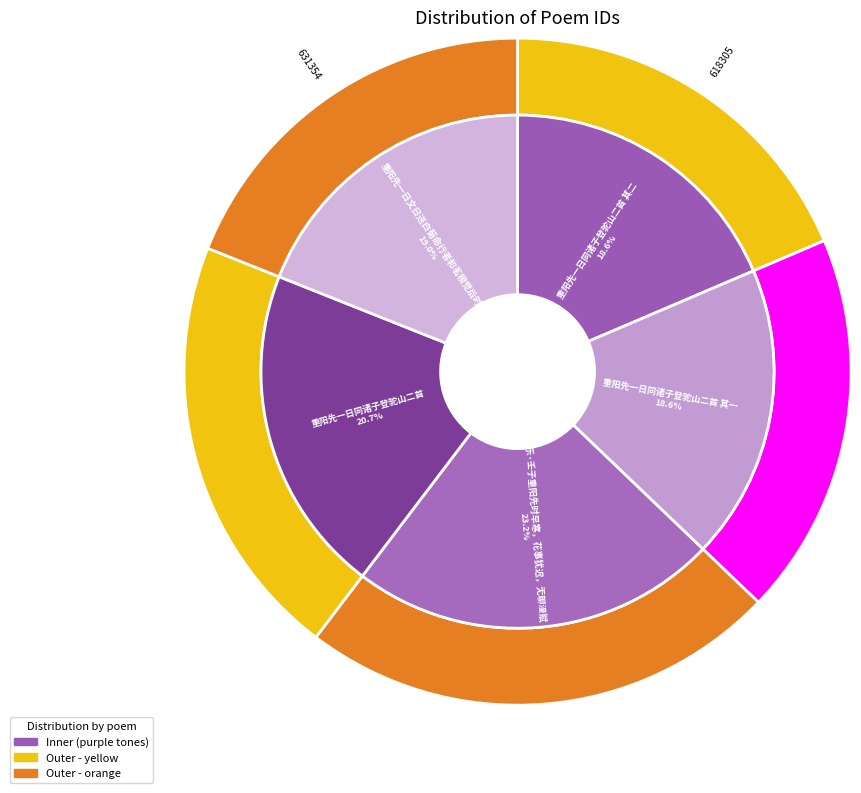

To the nearest percent, what is the difference between the largest and smallest slice percentages?

5%